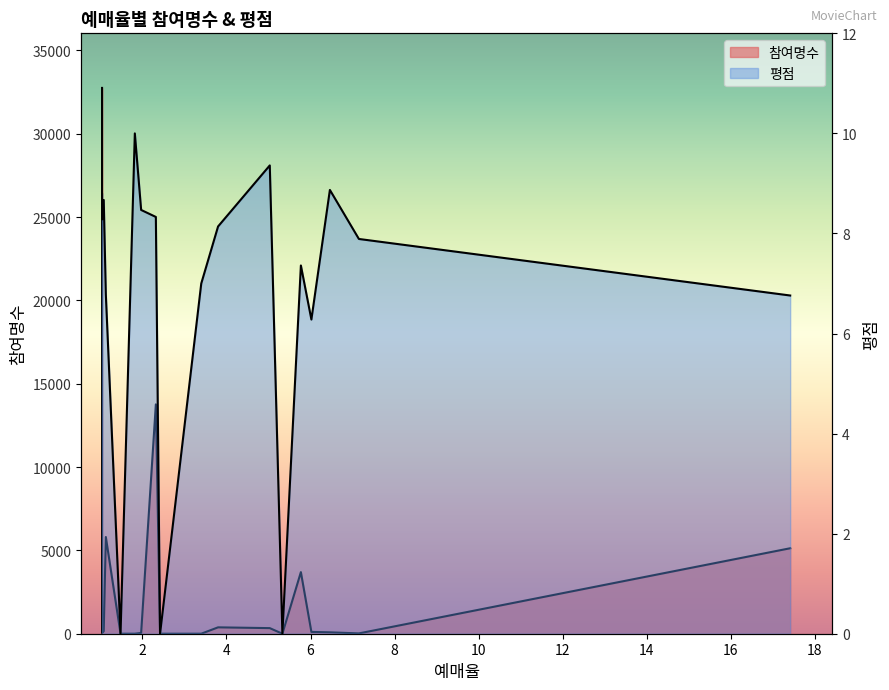

What are all the series names shown in the legend?

참여명수, 평점